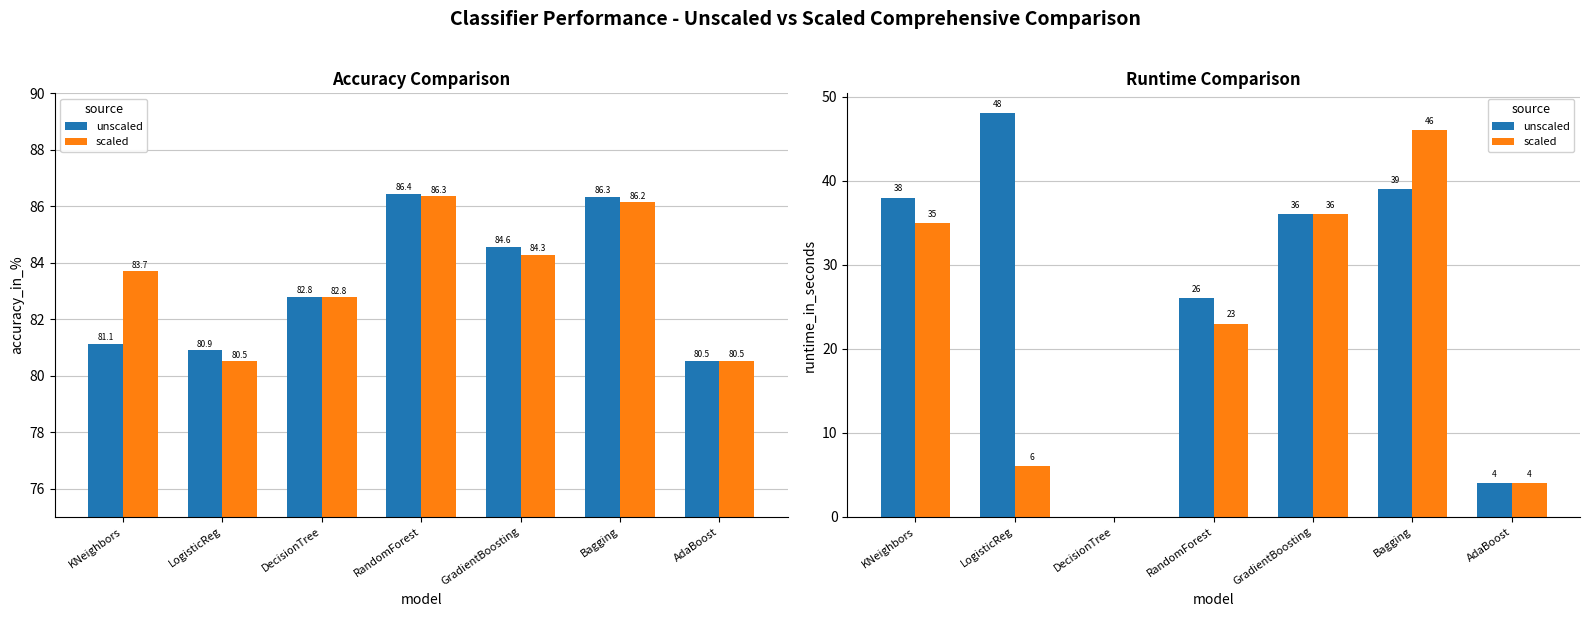

What are all the series names shown in the legend?

unscaled, scaled